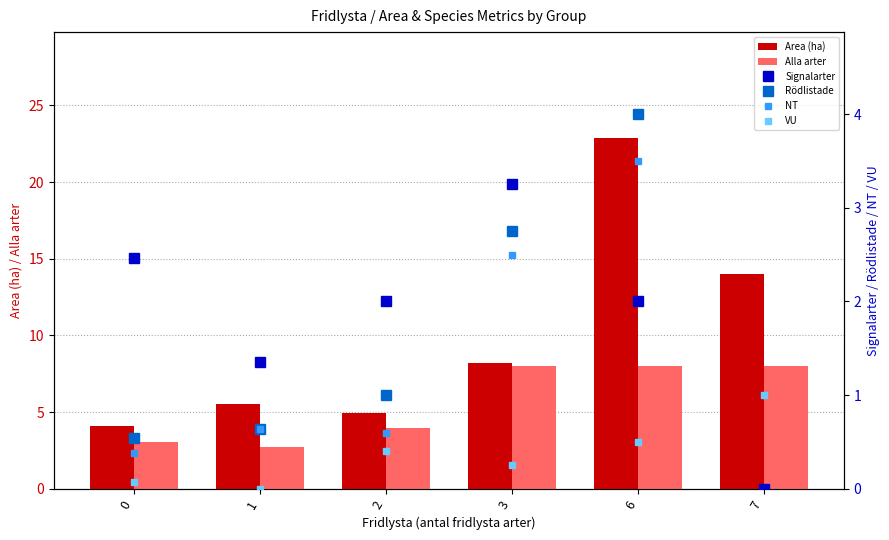

What is the maximum value for Area (ha)?

22.9